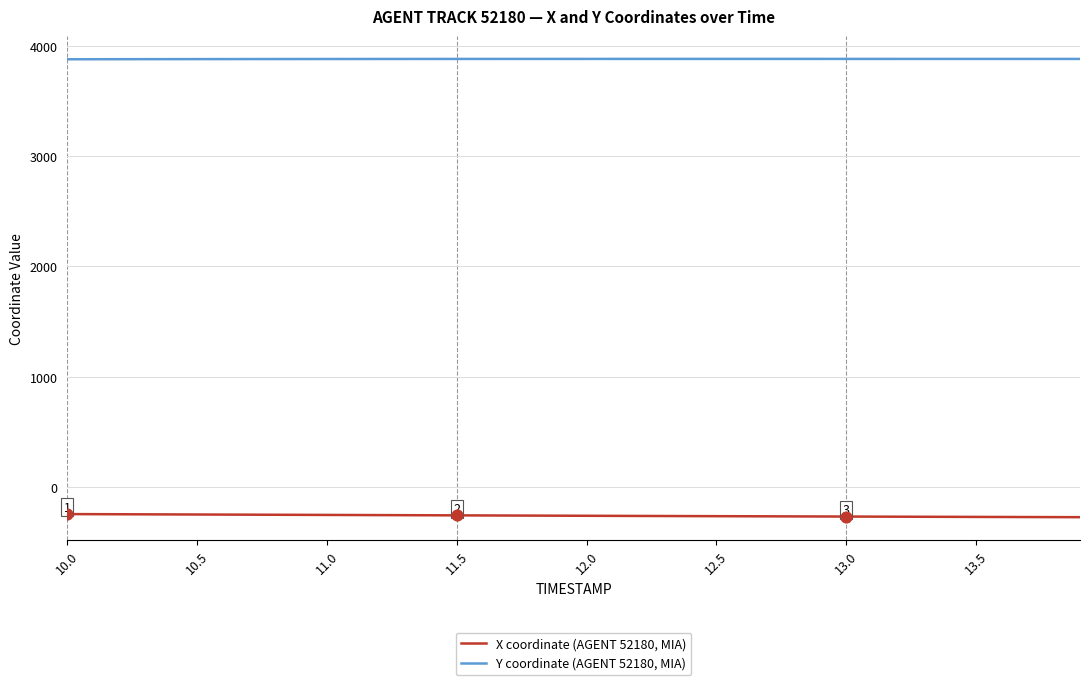

Which series has the largest total across all categories?

Y coordinate (AGENT 52180, MIA)